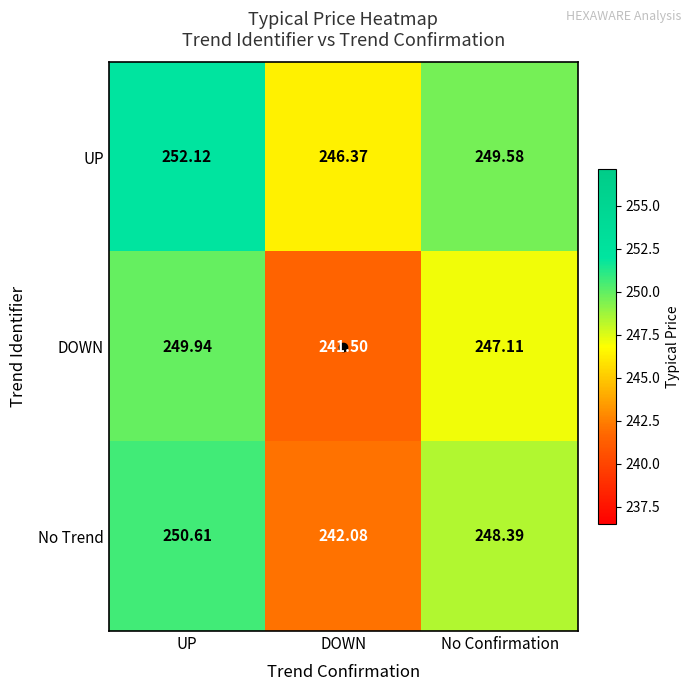

At which label does DOWN first exceed 247?

UP